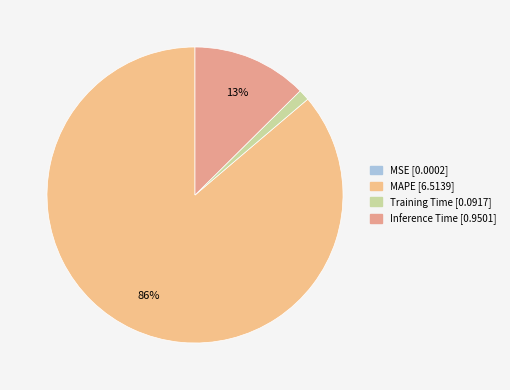

What is the change in value from MSE to Training Time?

+0.1